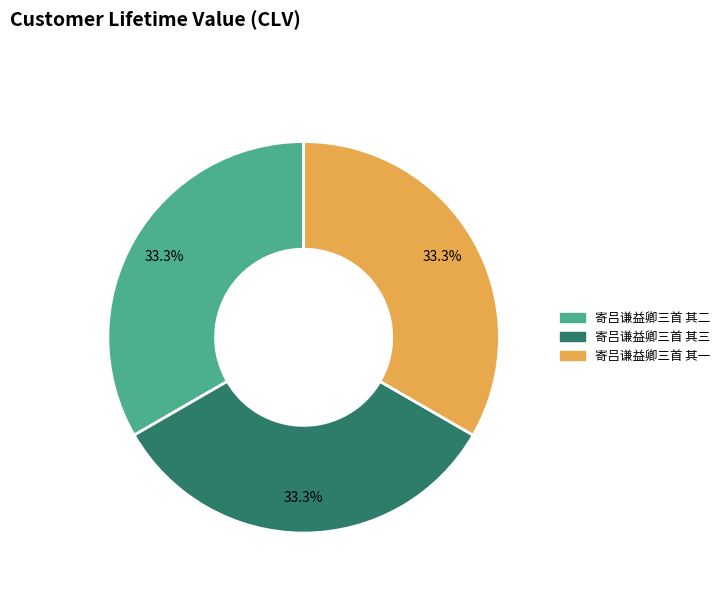

Combined, what portion of the pie is 寄吕谦益卿三首 其一 and 寄吕谦益卿三首 其二?

66.7%